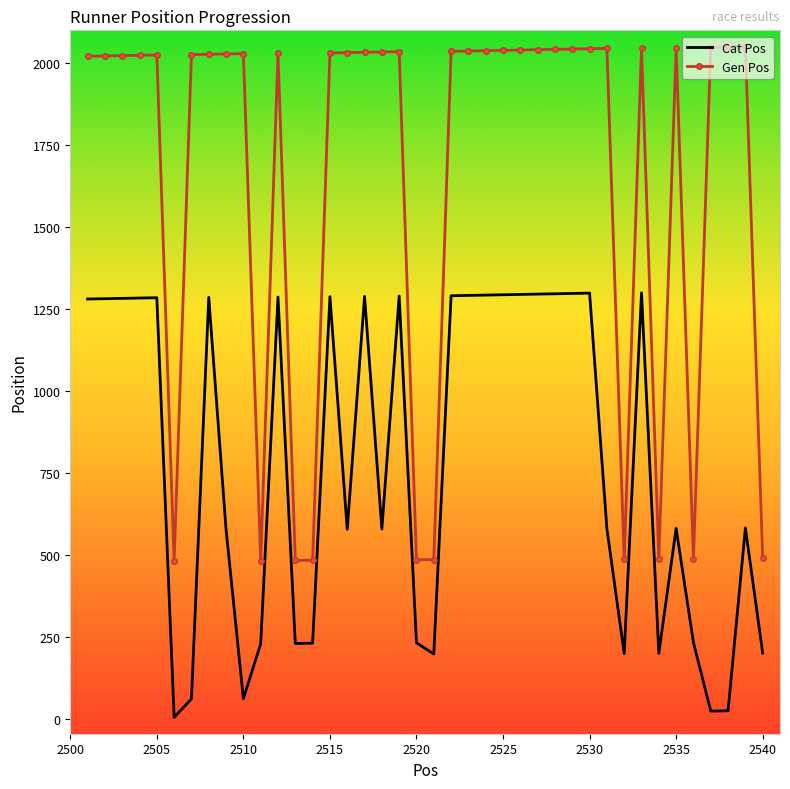

Which series has the largest range (max minus min)?

Gen Pos